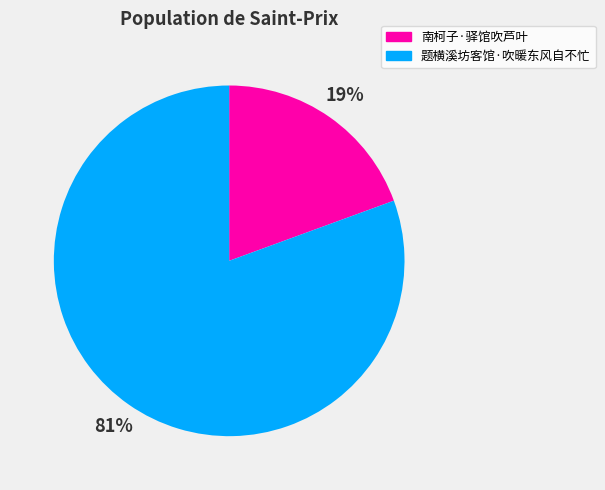

Does 南柯子·驿馆吹芦叶 represent more than half of the total?

No